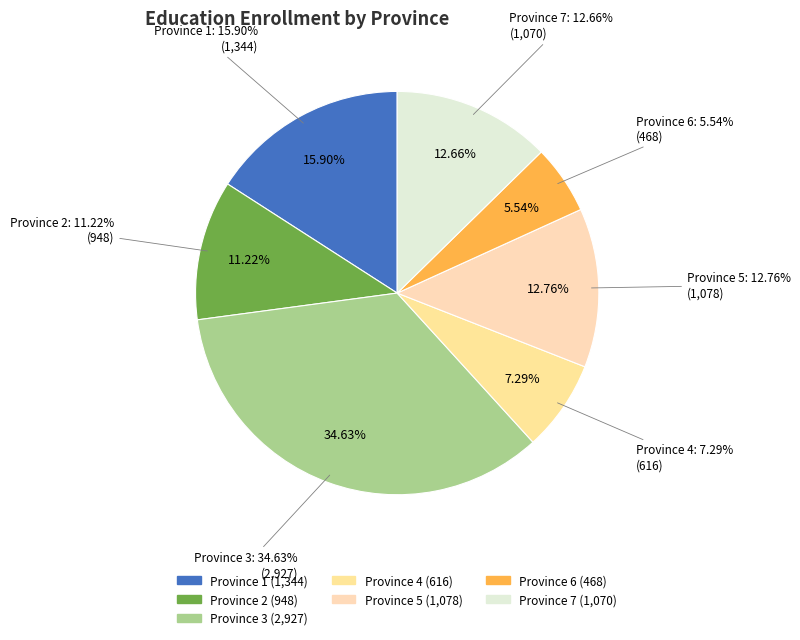

Count the number of slices in the pie.

7